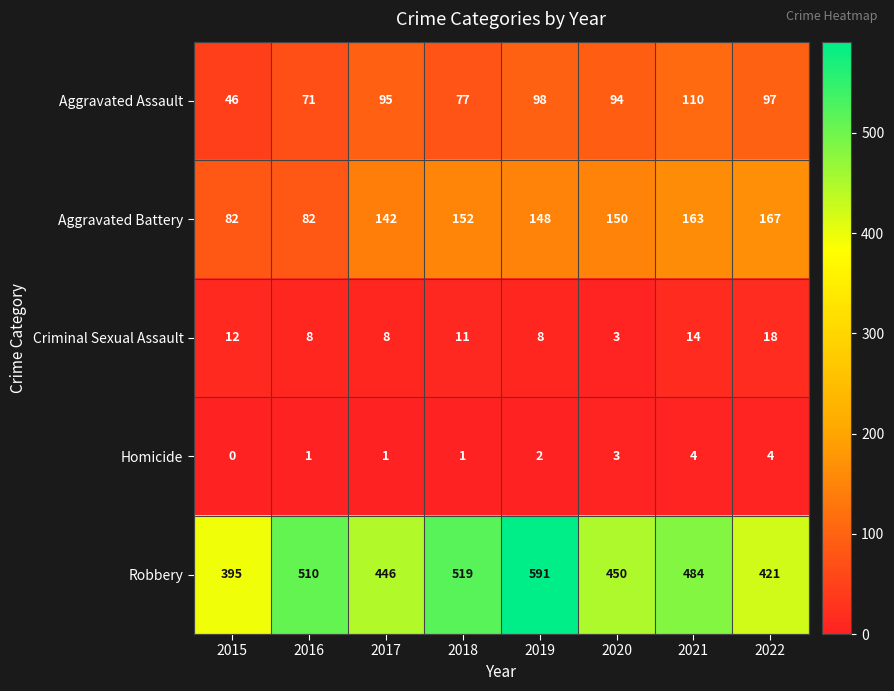

Rank the series by their maximum value, from highest to lowest.

Robbery, Aggravated Battery, Aggravated Assault, Criminal Sexual Assault, Homicide